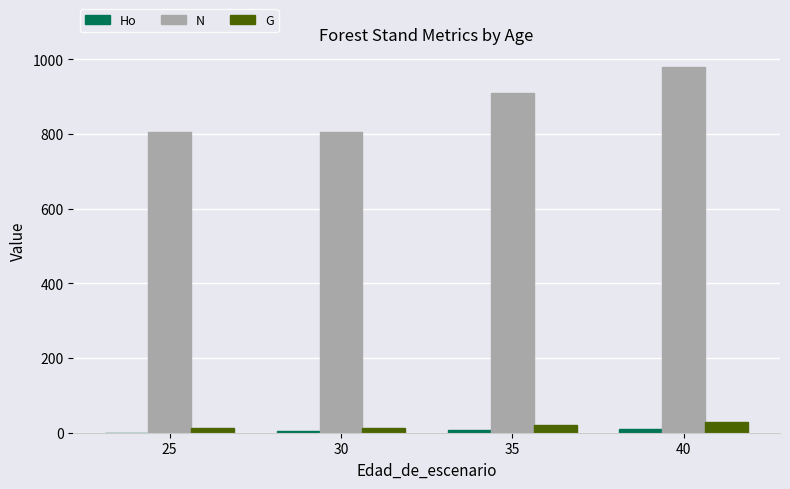

At which category is the sum across all series the highest?

40